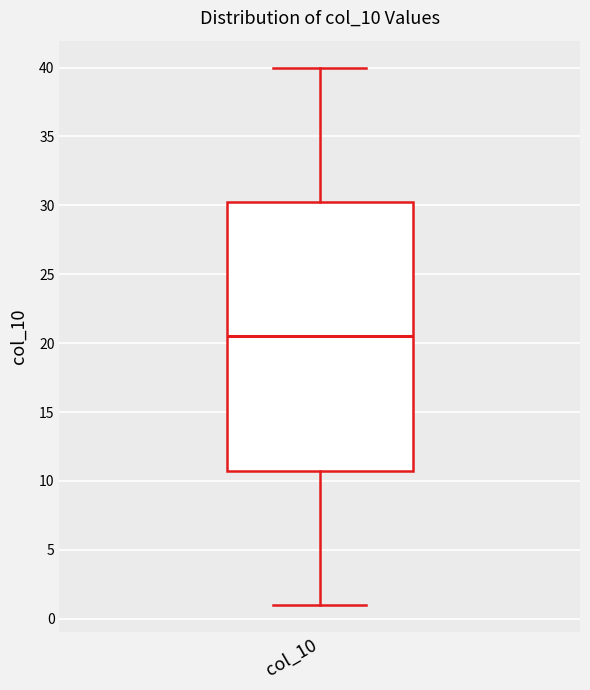

Transcribe this box plot: give where the median line is, the range the box spans, and where the two whiskers end, as read against the y-axis. The values are not printed on the chart, so give them approximately, as read against the axis.

median 20.5, box 11.0 to 30.5, whiskers 1.0 to 40.0